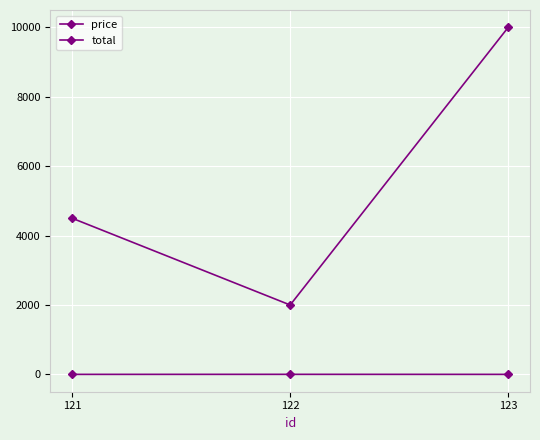

Reading left to right, extract all data points from this chart.

price: 121=4500.0	122=2000.0	123=10000.0
total: 121=1.0	122=2.0	123=1.0